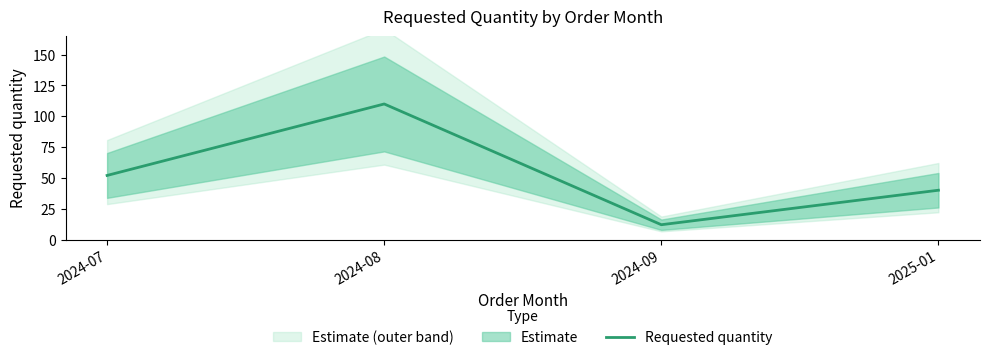

List the labels in order of value, smallest first.

2024-09, 2025-01, 2024-07, 2024-08